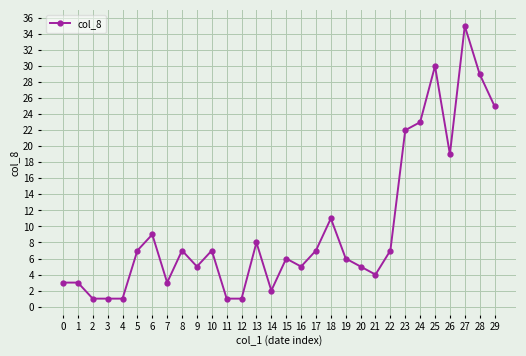

What is the maximum value shown in the chart?

35